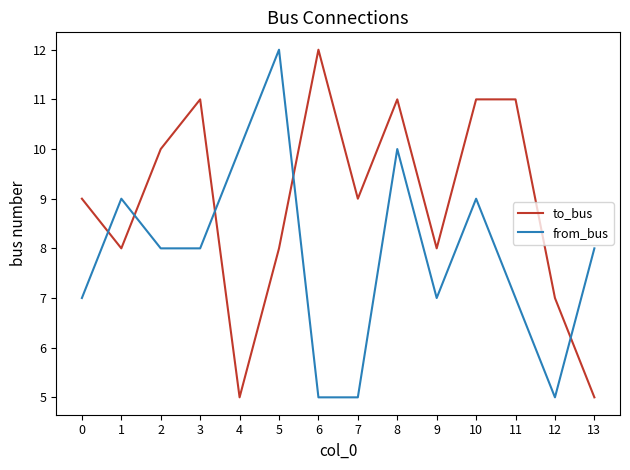

Between 10 and 13, which series saw the biggest shift?

to_bus